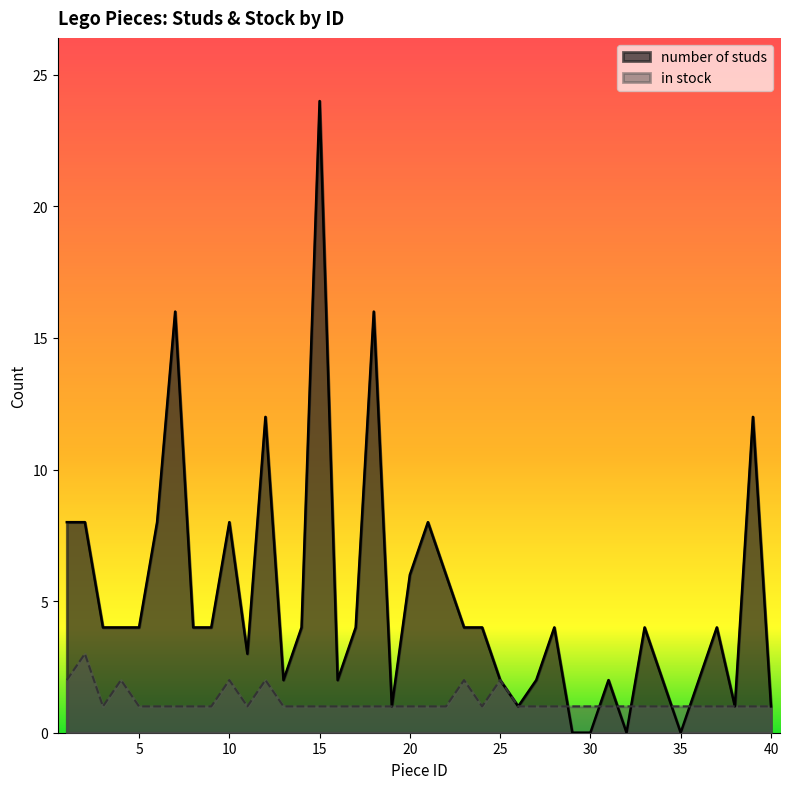

What is the total value across all series at 32?

1